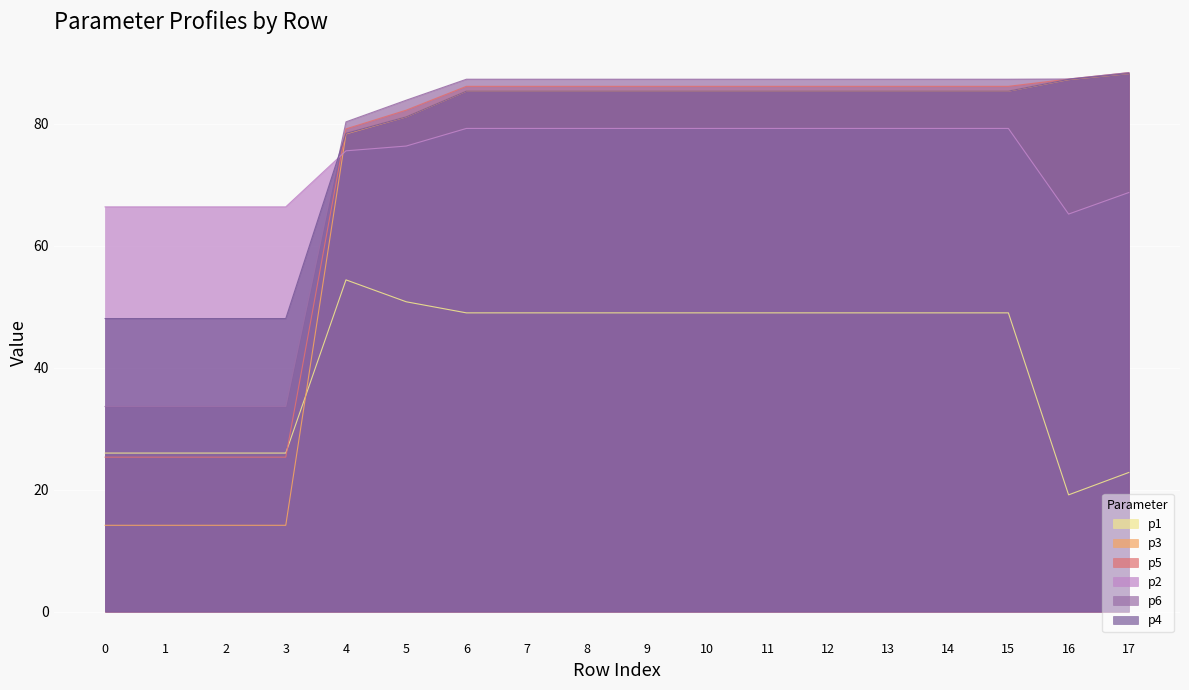

Rank the series by their maximum value, from lowest to highest.

p1, p2, p3, p4, p5, p6